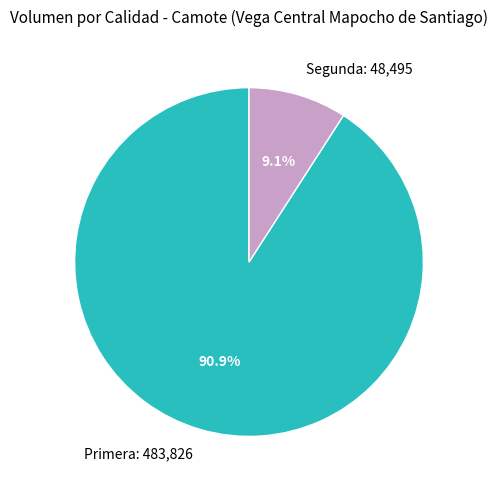

Rank the categories by value from lowest to highest.

Segunda: 48,495, Primera: 483,826